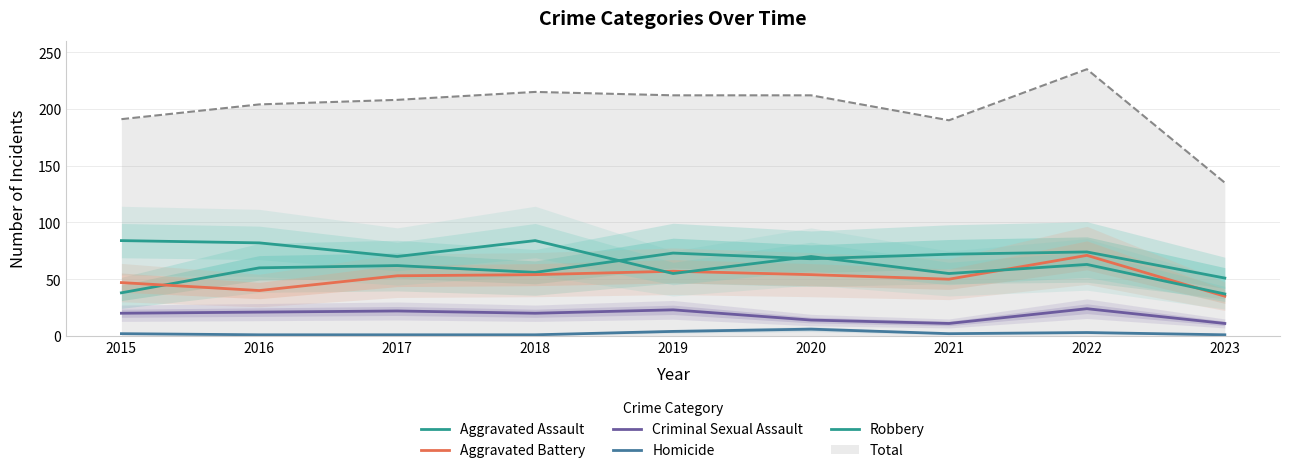

Reading left to right, list all the values displayed in this chart.

Aggravated Assault: 2015=38	2016=60	2017=62	2018=56	2019=73	2020=68	2021=72	2022=74	2023=51
Aggravated Battery: 2015=47	2016=40	2017=53	2018=54	2019=57	2020=54	2021=50	2022=71	2023=35
Criminal Sexual Assault: 2015=20	2016=21	2017=22	2018=20	2019=23	2020=14	2021=11	2022=24	2023=11
Homicide: 2015=2	2016=1	2017=1	2018=1	2019=4	2020=6	2021=2	2022=3	2023=1
Robbery: 2015=84	2016=82	2017=70	2018=84	2019=55	2020=70	2021=55	2022=63	2023=37